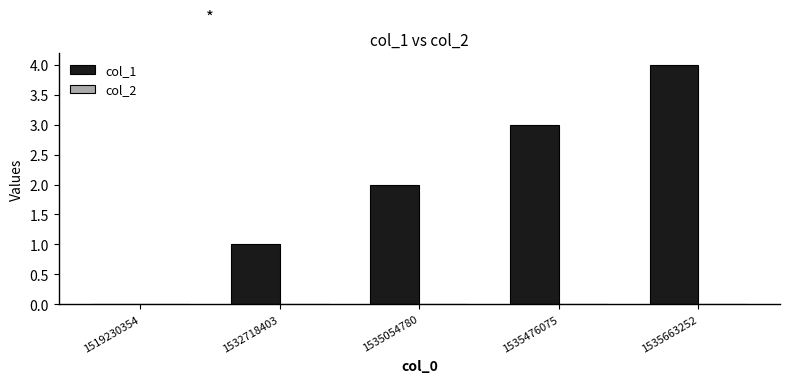

What is the sum of all values?

10